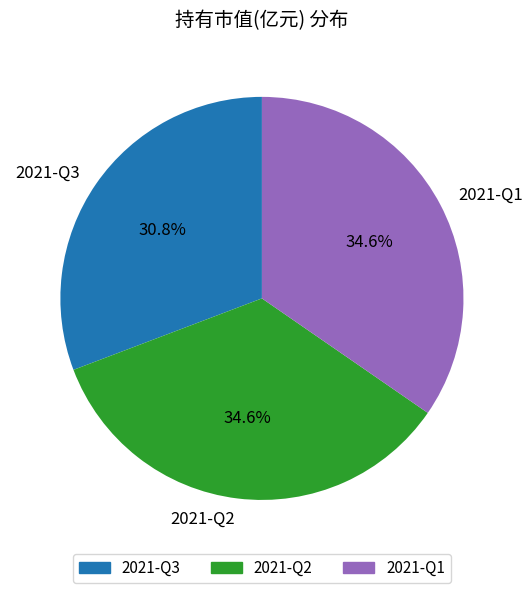

What is the smallest slice in the pie chart?

2021-Q3